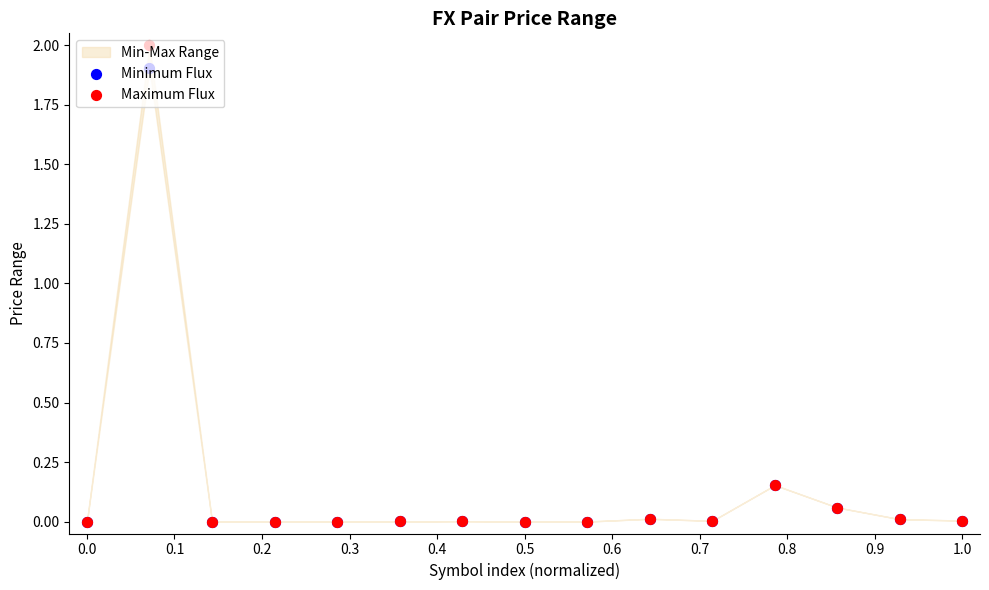

Which series reaches the minimum Y coordinate?

Minimum Flux